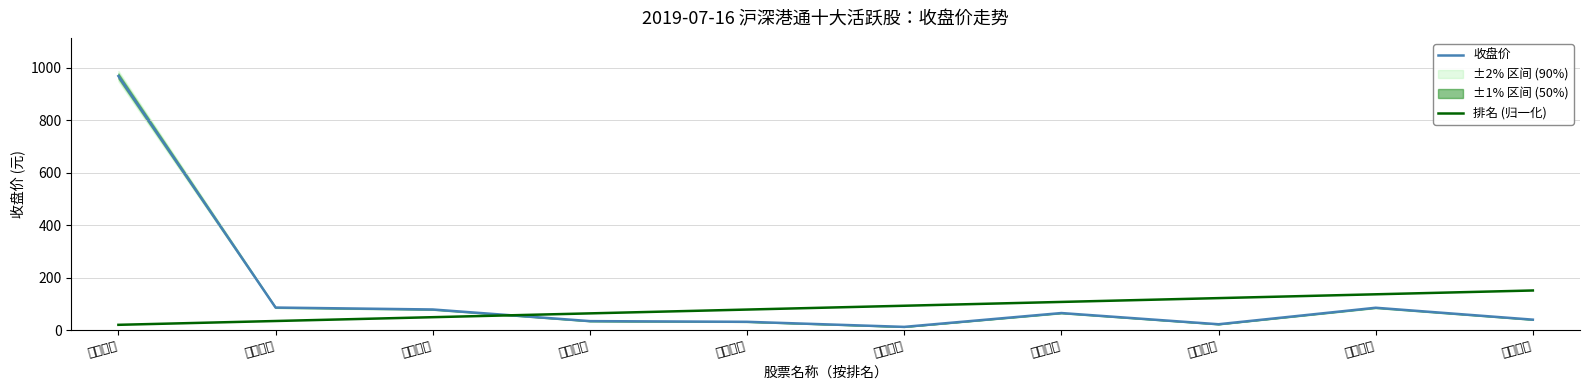

At which category is the sum across all series the highest?

贵州茅台